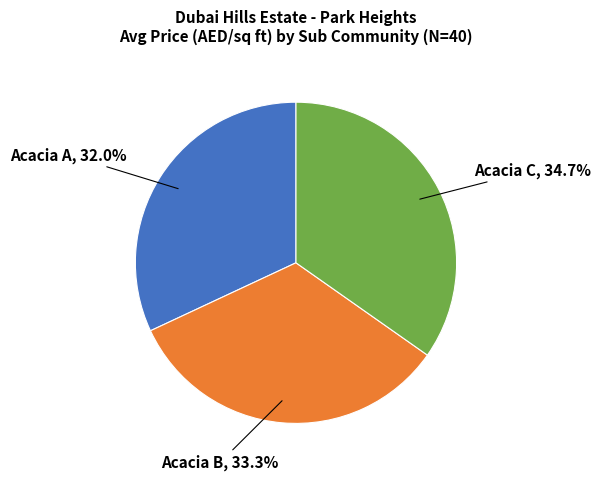

Does any single category account for the majority?

No